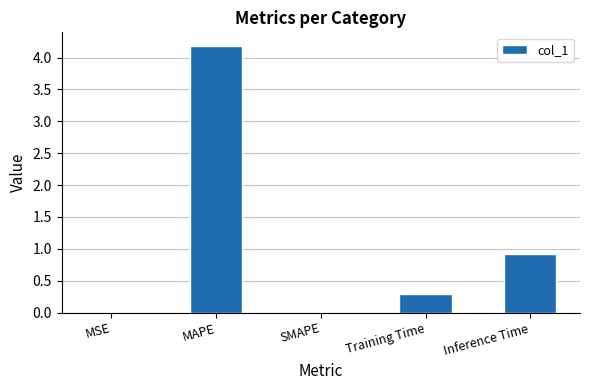

How many data points does each series have?

5